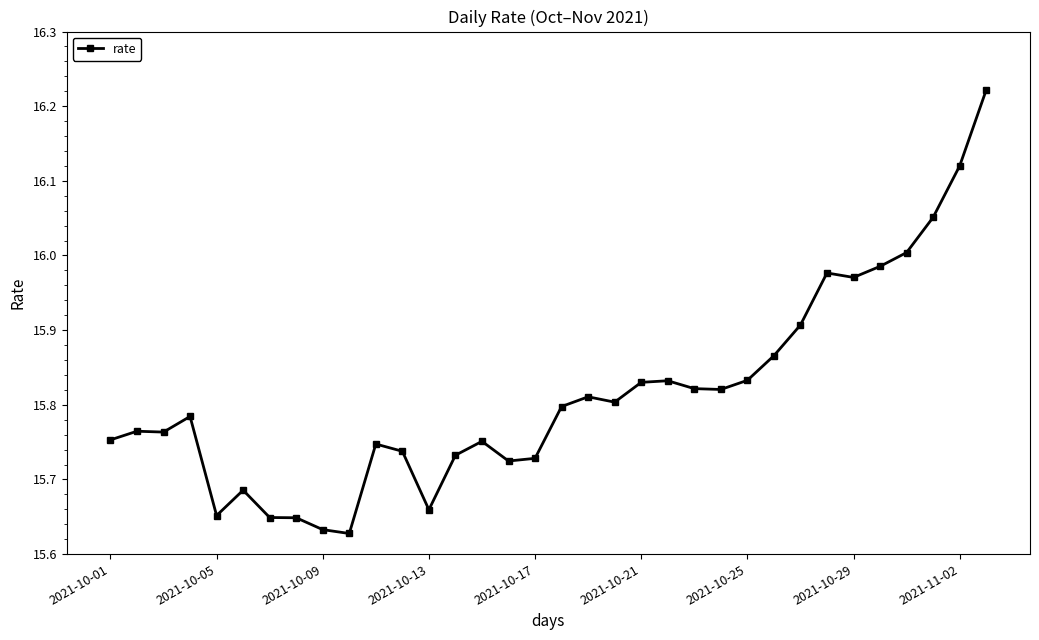

True or false: there are more than 1 points higher than both neighbors.

True